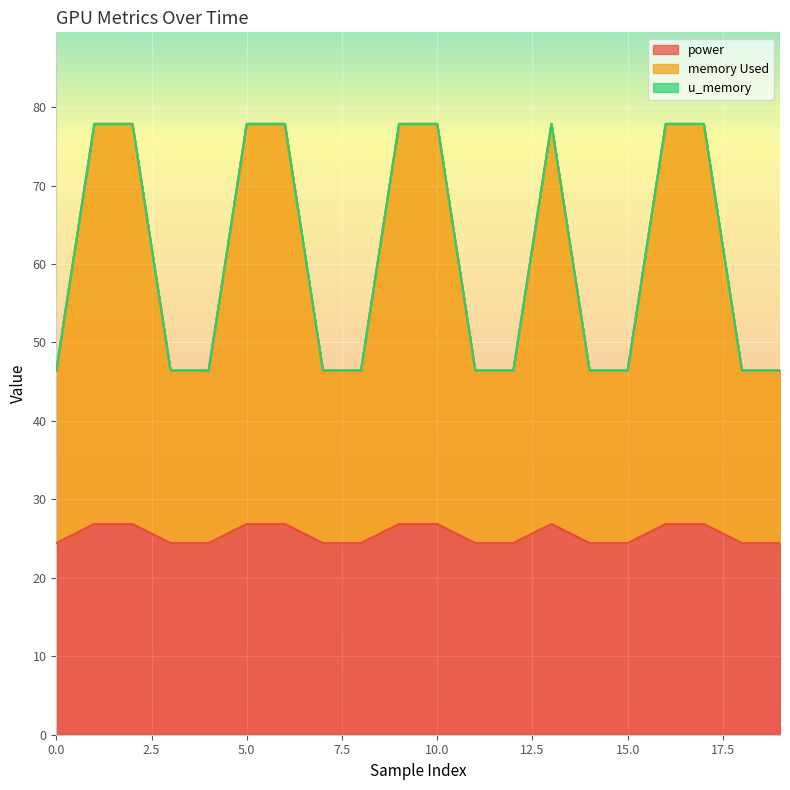

What is the value of the memory Used point at the 7th from the left?

77.8